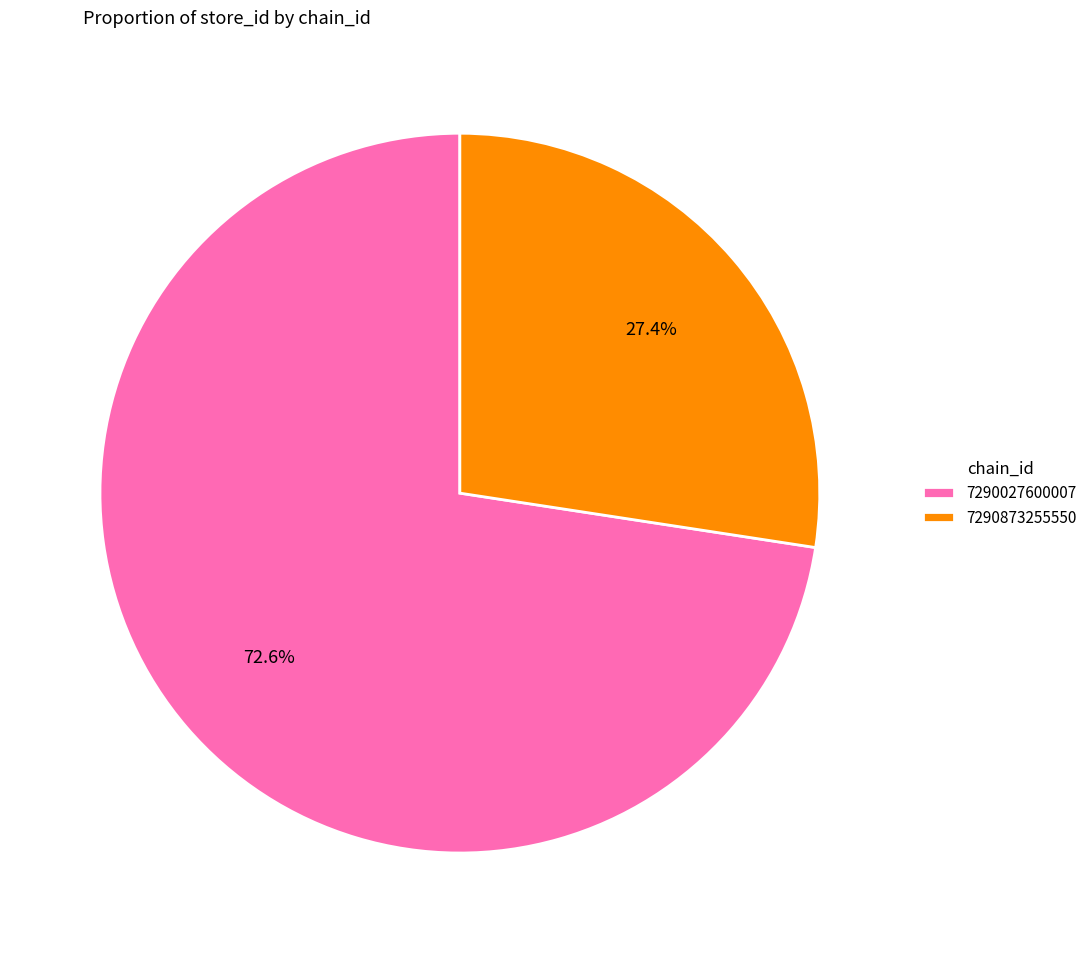

Approximately how many times larger is the value at 7290027600007 compared to 7290873255550?

2.6